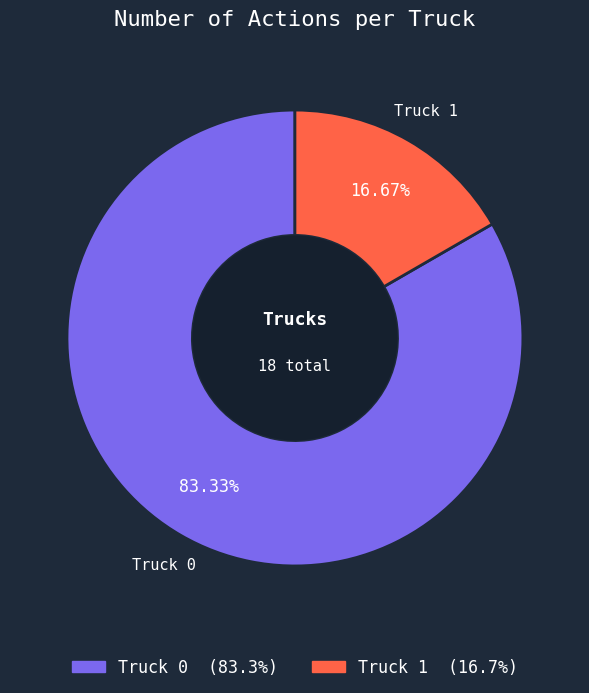

Does Truck 0 represent more than half of the total?

Yes